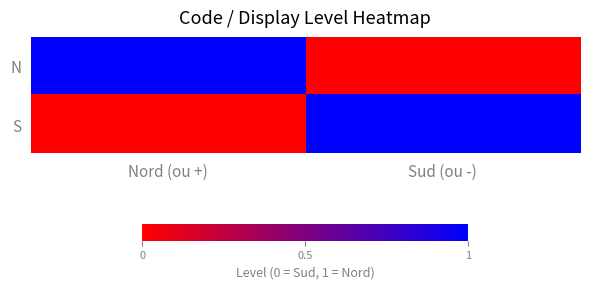

Reading left to right, transcribe all the data shown in this chart.

N: Nord (ou +)=1	Sud (ou -)=0
S: Nord (ou +)=0	Sud (ou -)=1